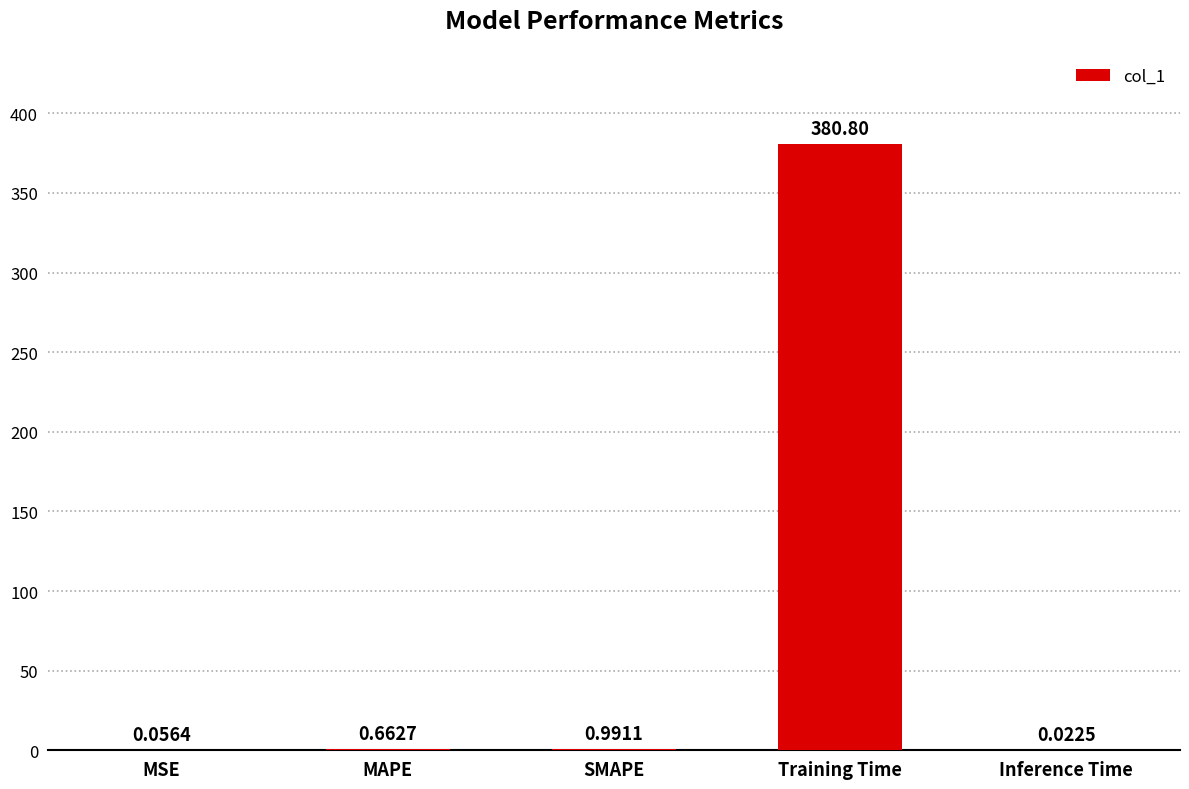

What is the change in value from SMAPE to Training Time?

+379.8